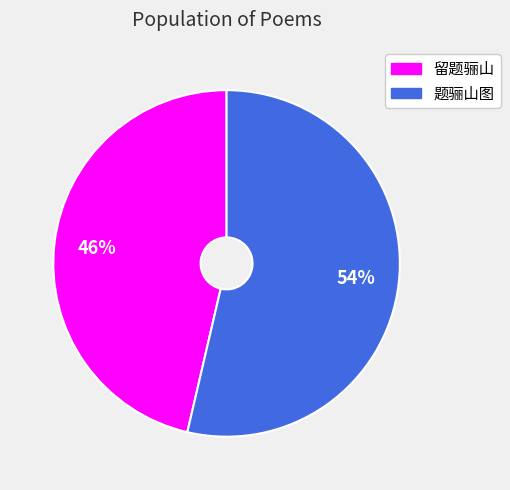

Is it true that 留题骊山 is 46% of the pie?

True